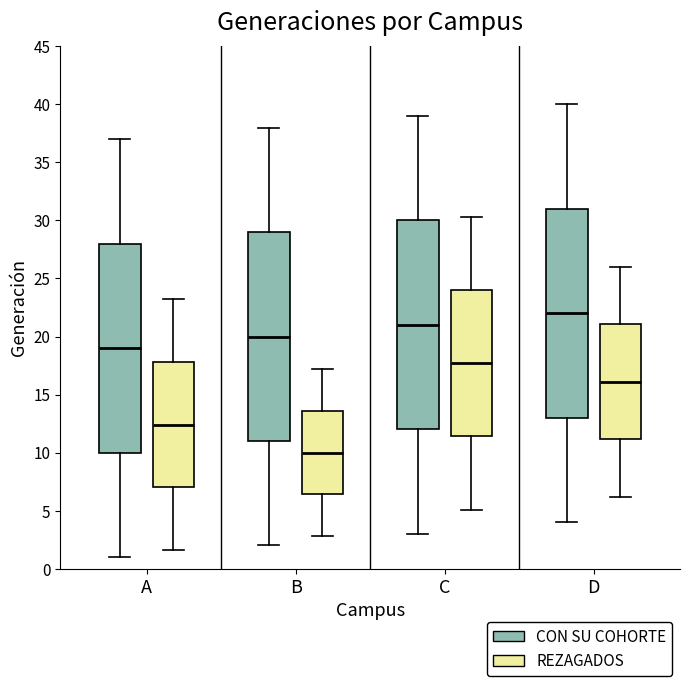

Which box has the lowest median line?

B (REZAGADOS)